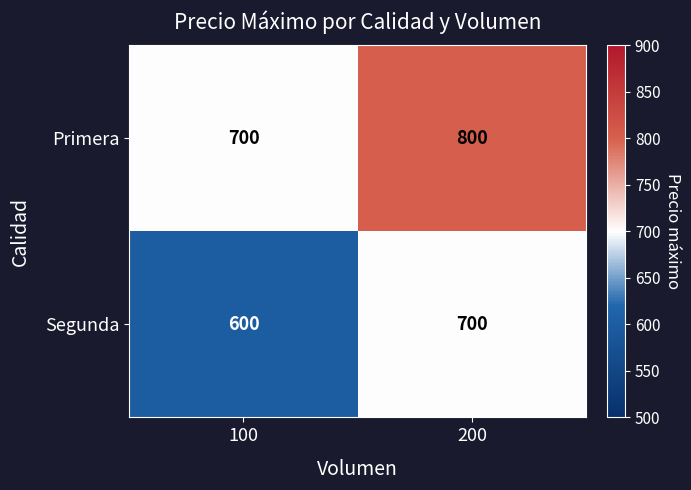

What is the spread (max minus min) of values at 100?

100